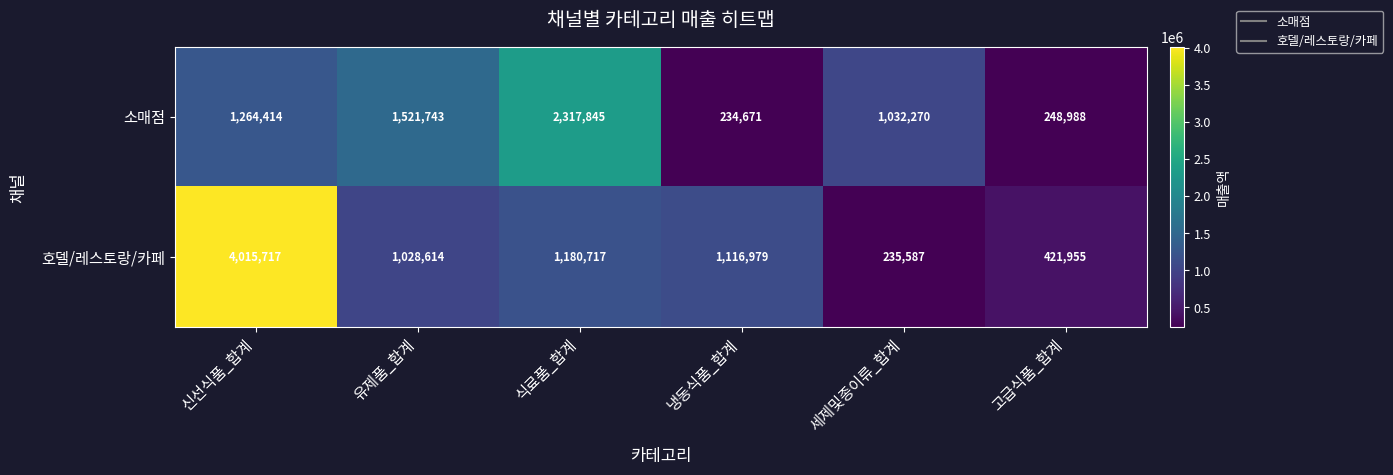

What is the sum of all 호델/레스토랑/카페 values?

7999569